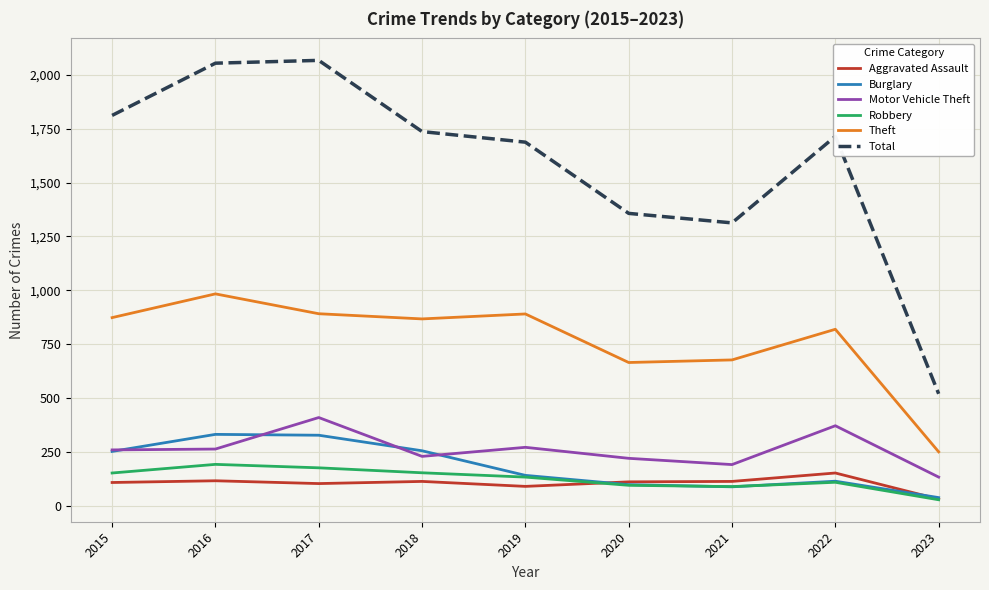

How many interior local valleys does the Total series have?

1